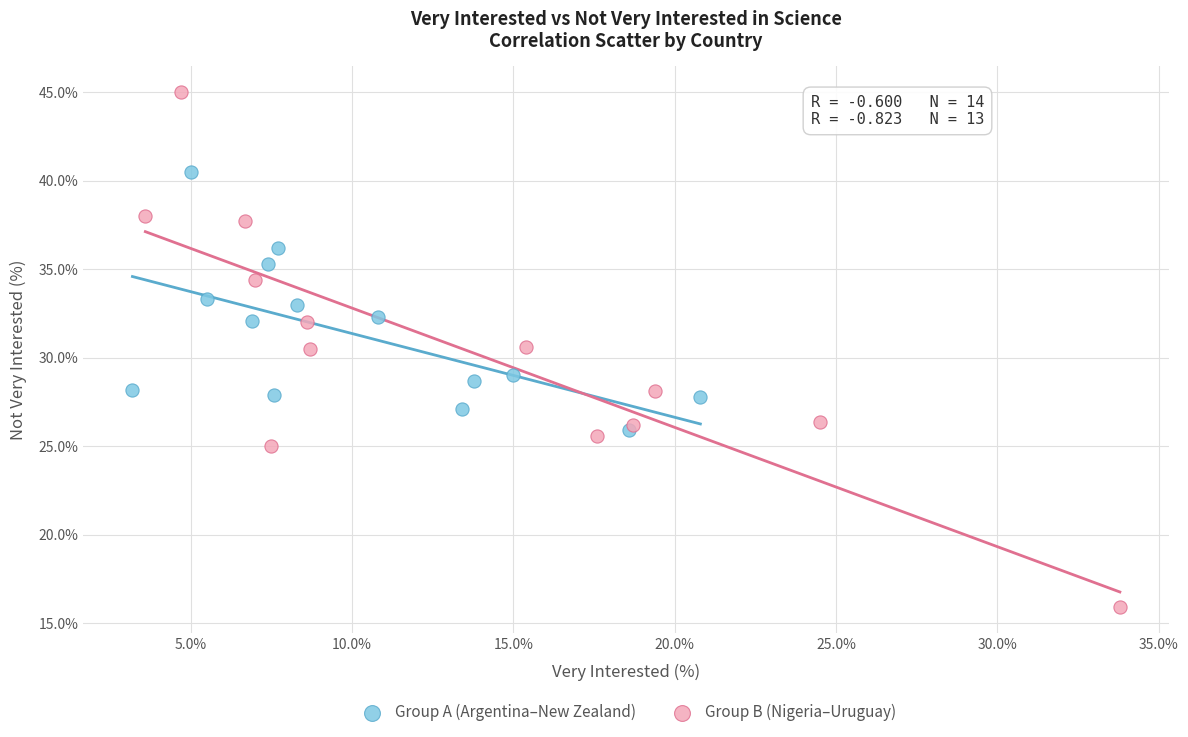

Which series contains the highest Y value?

Group B (Nigeria–Uruguay)